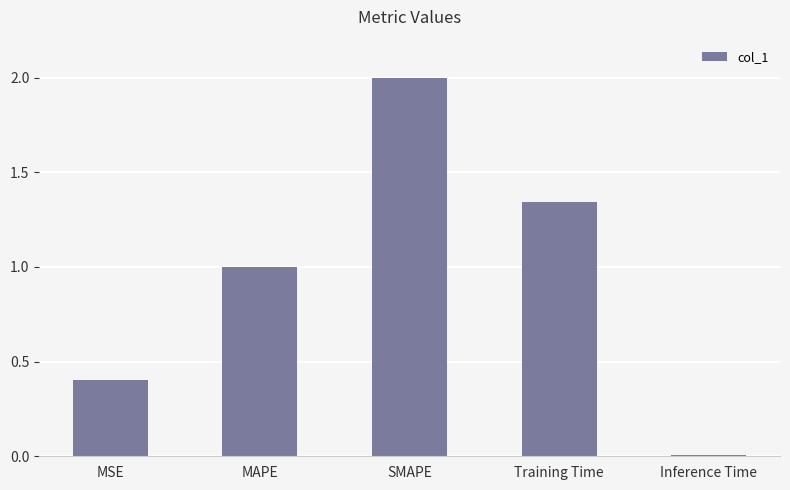

What is the label of the 2nd bar from the left?

MAPE